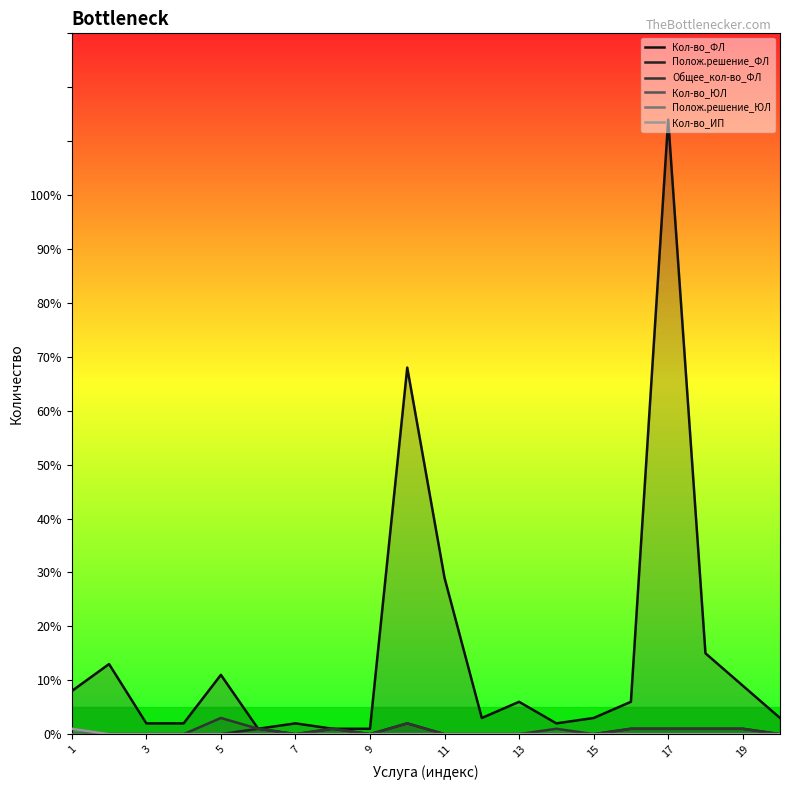

Does the chart display data point markers on the line(s)?

No